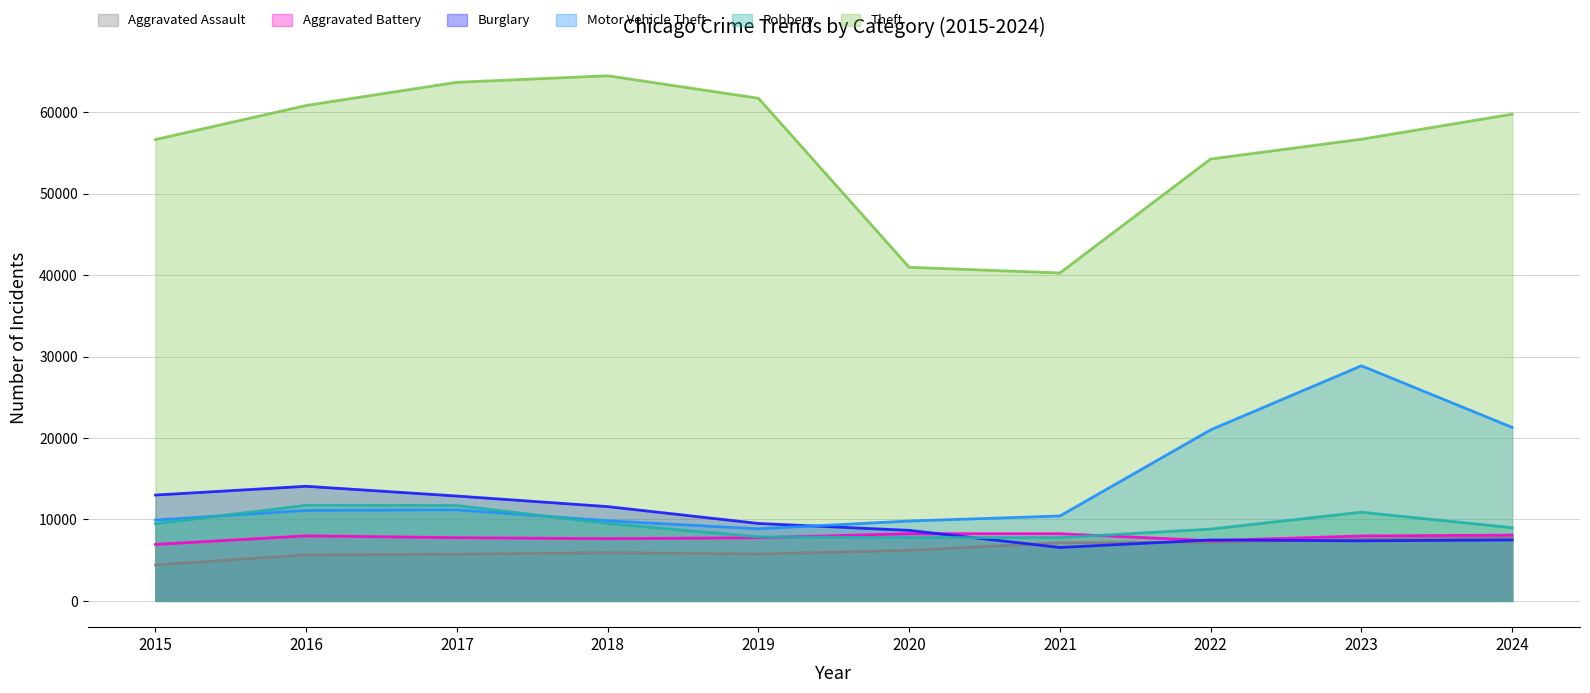

Which series has the largest total across all categories?

Theft